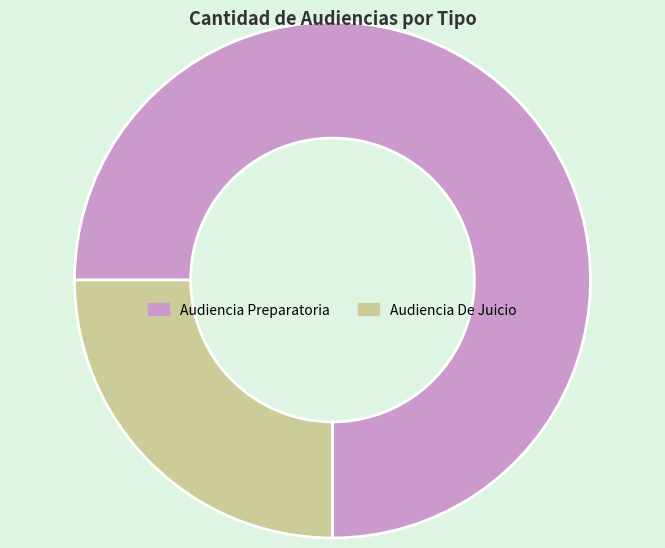

Is the sum of Audiencia De Juicio and Audiencia Preparatoria greater than half?

Yes